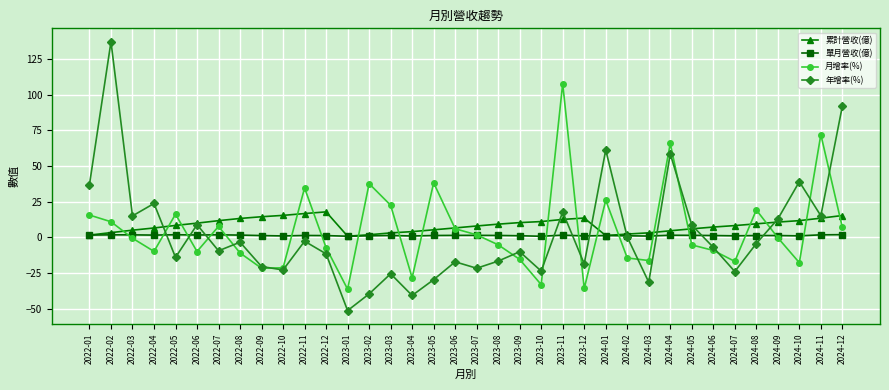

At which label does 月增率(%) first exceed 0?

2022-01